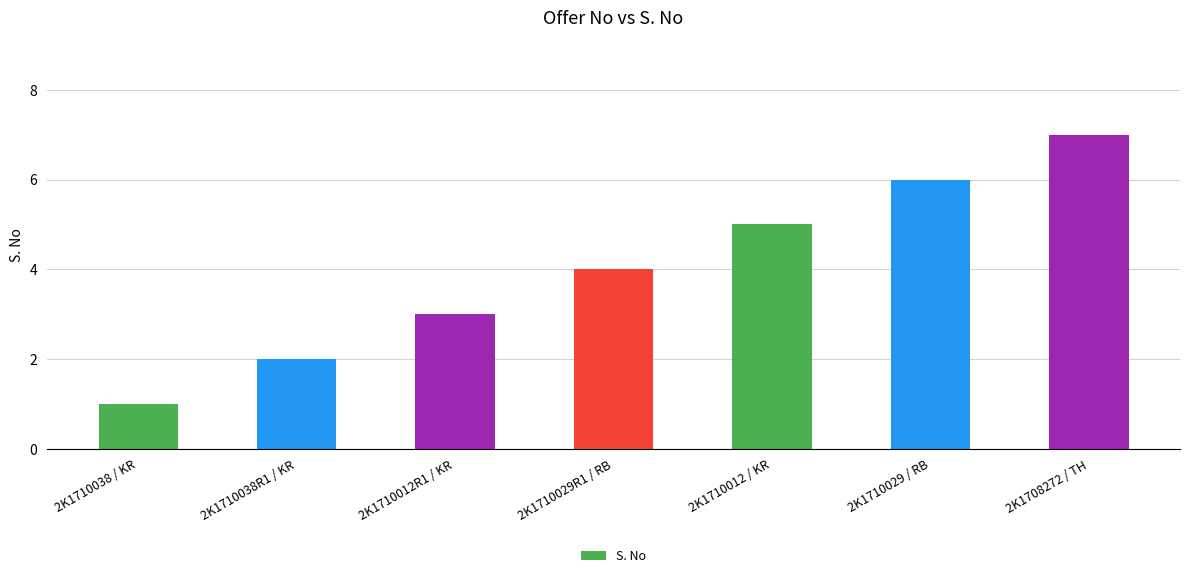

What is the difference between the second highest and minimum values?

5